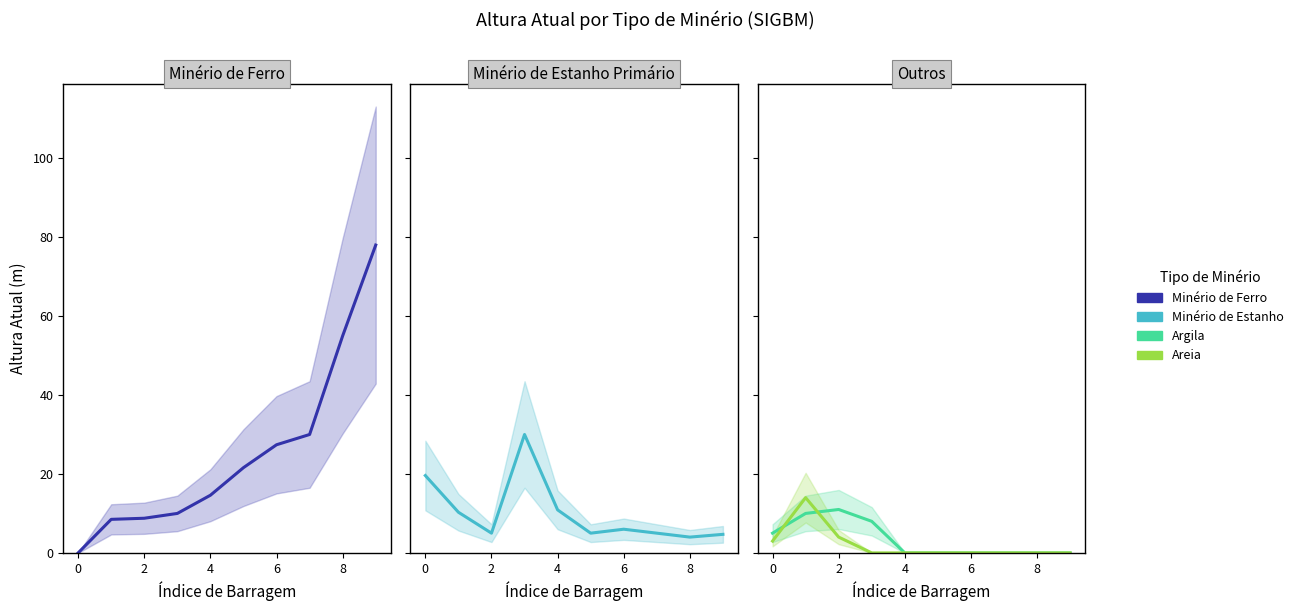

What is the value of the Areia point at the 2nd from the left?

14.0